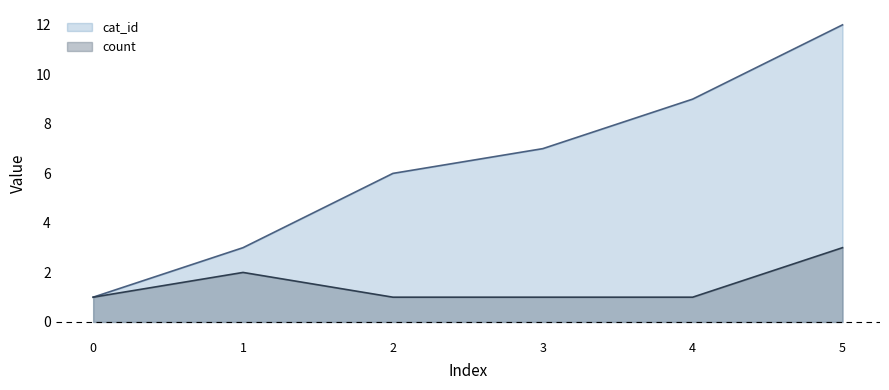

Reading right to left, transcribe all the data shown in this chart.

cat_id: 5=12	4=9	3=7	2=6	1=3	0=1
count: 5=3	4=1	3=1	2=1	1=2	0=1